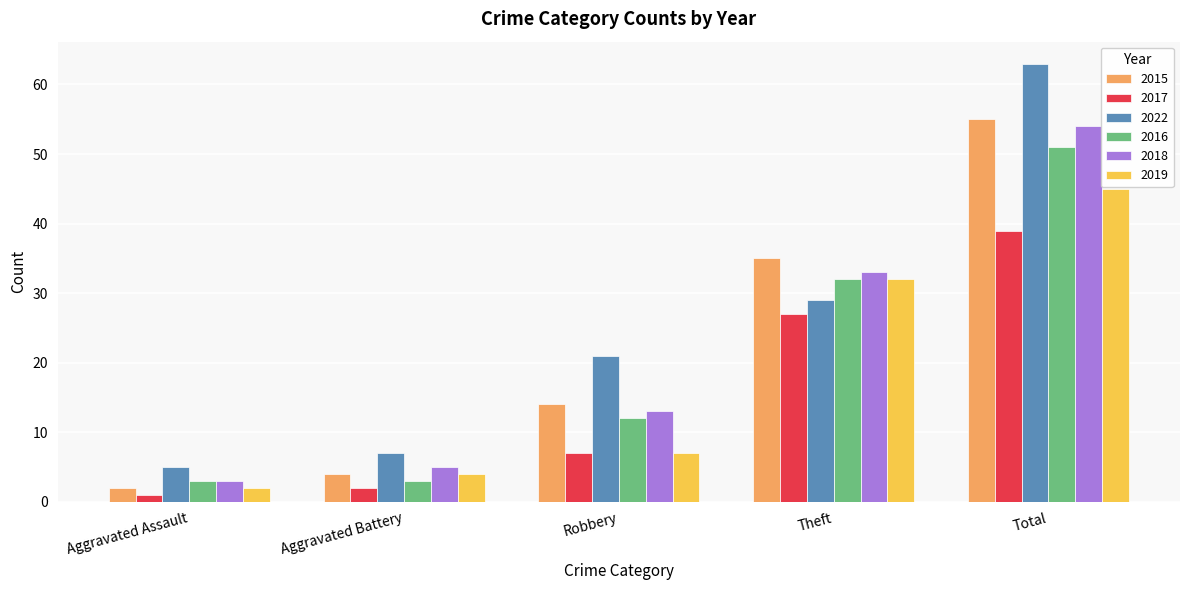

Which series has the widest spread of values?

2022